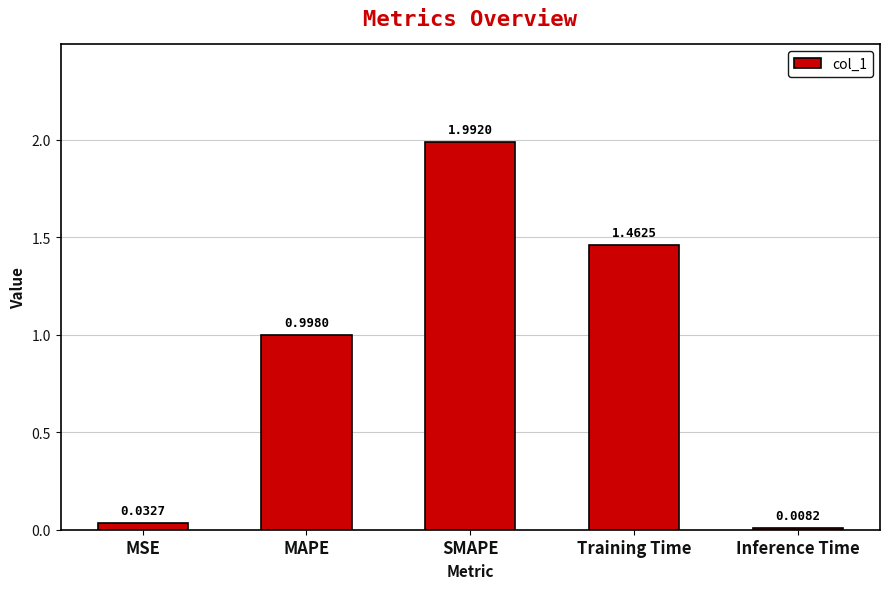

Rank the categories by value from highest to lowest.

SMAPE, Training Time, MAPE, MSE, Inference Time